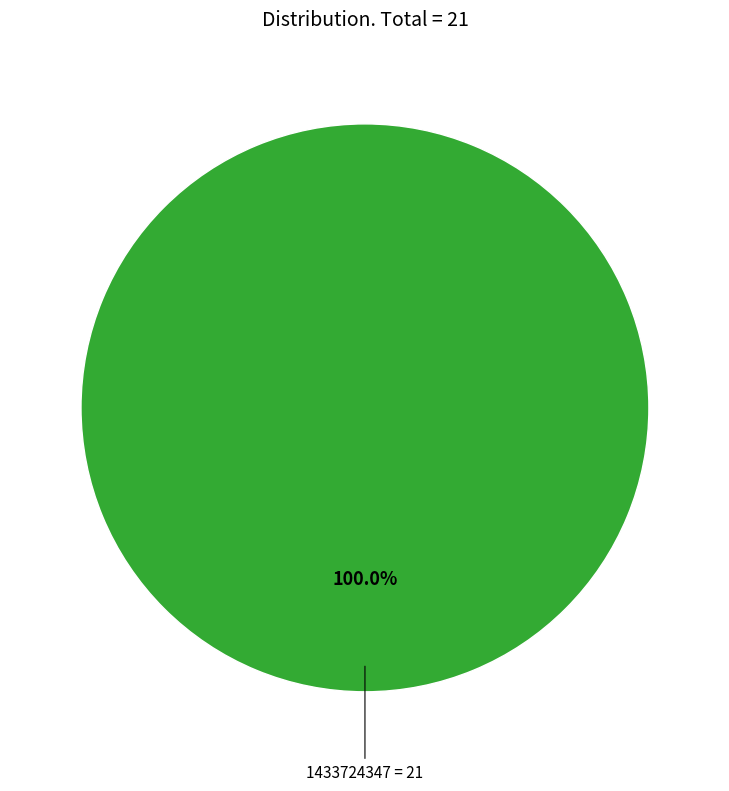

Is there a majority slice in this chart?

Yes